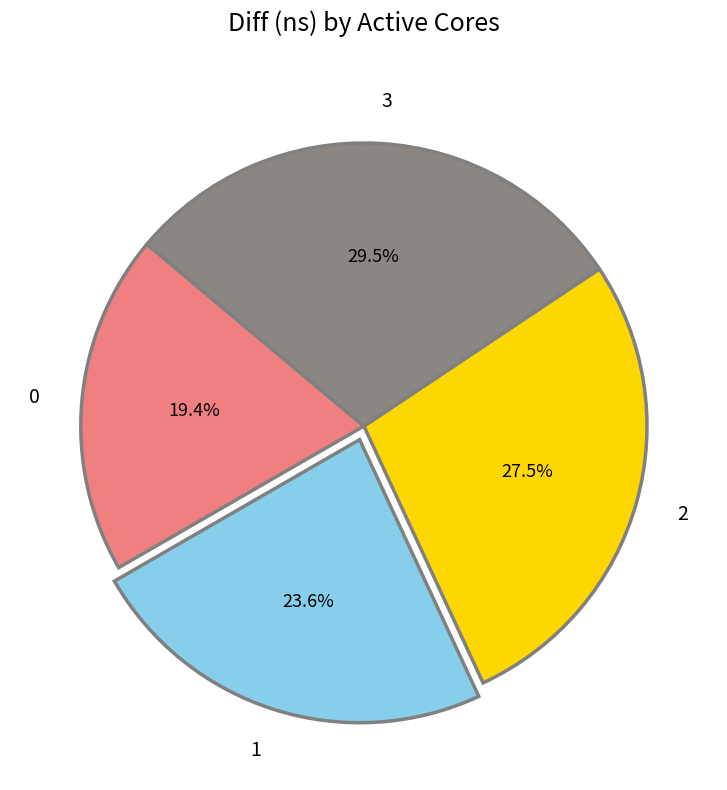

What percentage is the 1 slice, to the nearest percent?

24%